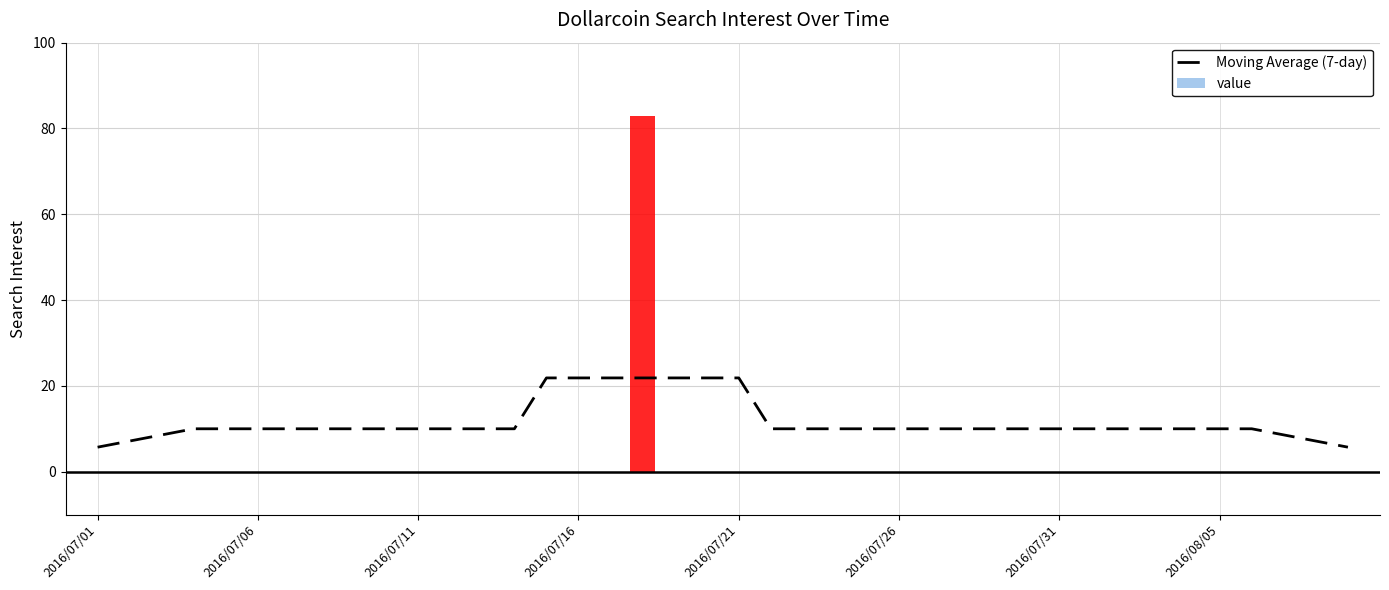

The Moving Average (7-day) series shows 36.6 at 2016/07/21. True or false?

False